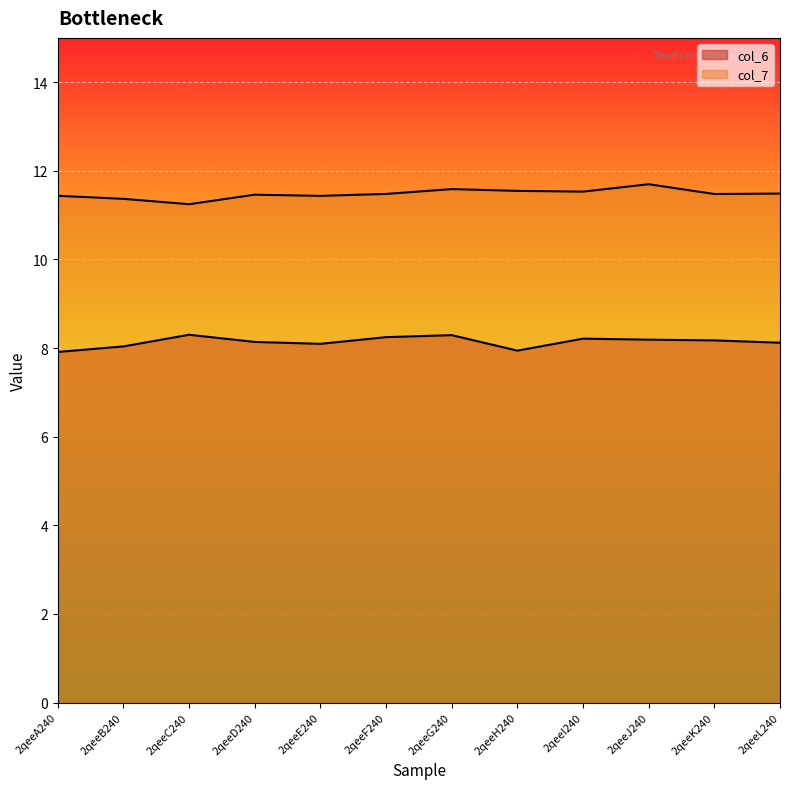

True or false: col_7 and col_6 intersect in this chart.

False